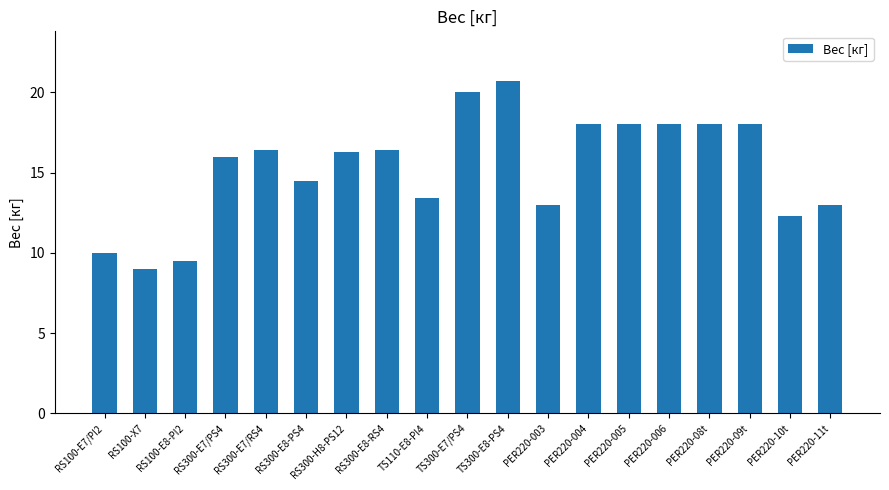

Reading right to left, transcribe all the data shown in this chart.

PER220-11t=13.0	PER220-10t=12.3	PER220-09t=18.0	PER220-08t=18.0	PER220-006=18.0	PER220-005=18.0	PER220-004=18.0	PER220-003=13.0	TS300-E8-PS4=20.7	TS300-E7/PS4=20.0	TS110-E8-PI4=13.4	RS300-E8-RS4=16.4	RS300-H8-PS12=16.3	RS300-E8-PS4=14.5	RS300-E7/RS4=16.4	RS300-E7/PS4=16.0	RS100-E8-PI2=9.5	RS100-X7=9.0	RS100-E7/PI2=10.0